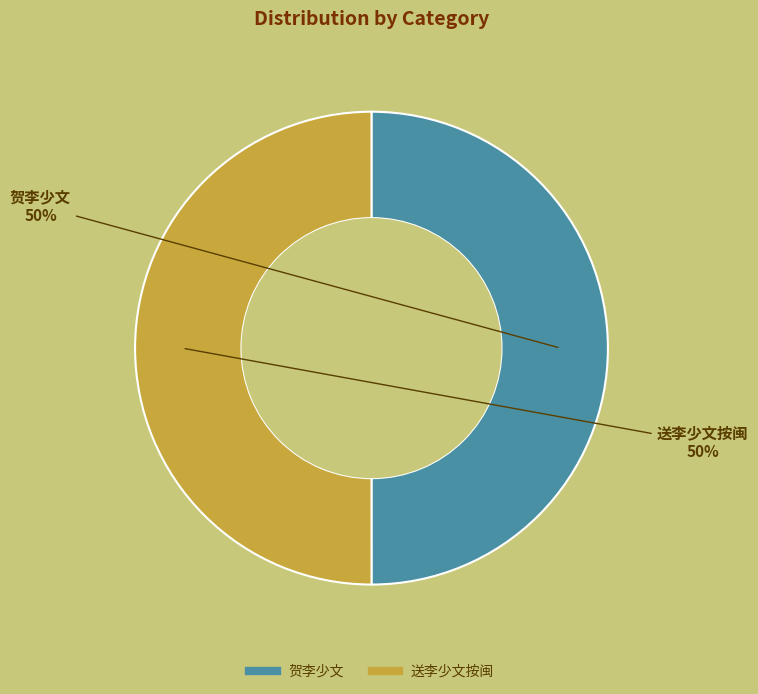

To the nearest percent, what is the average slice percentage?

50%